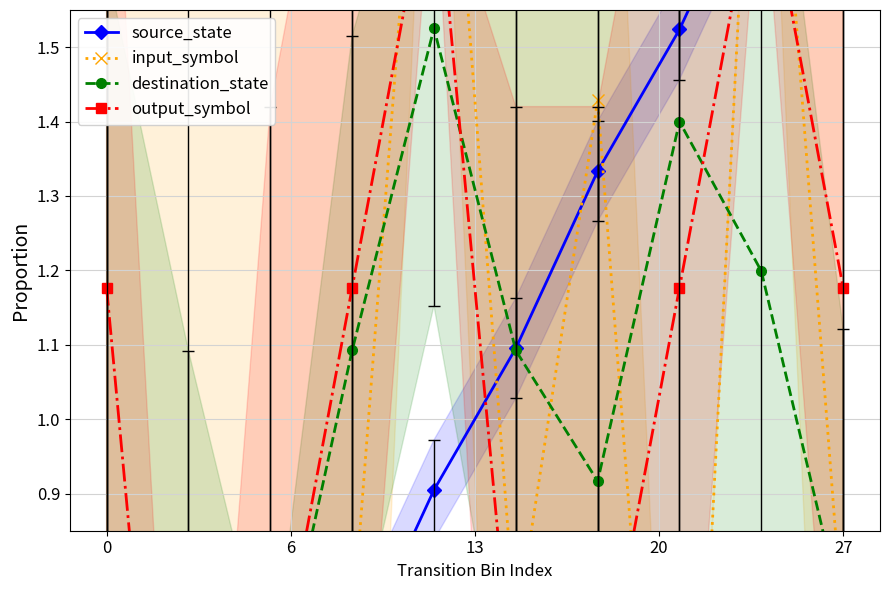

What is the difference between the destination_state values at 9 and 27?

0.8